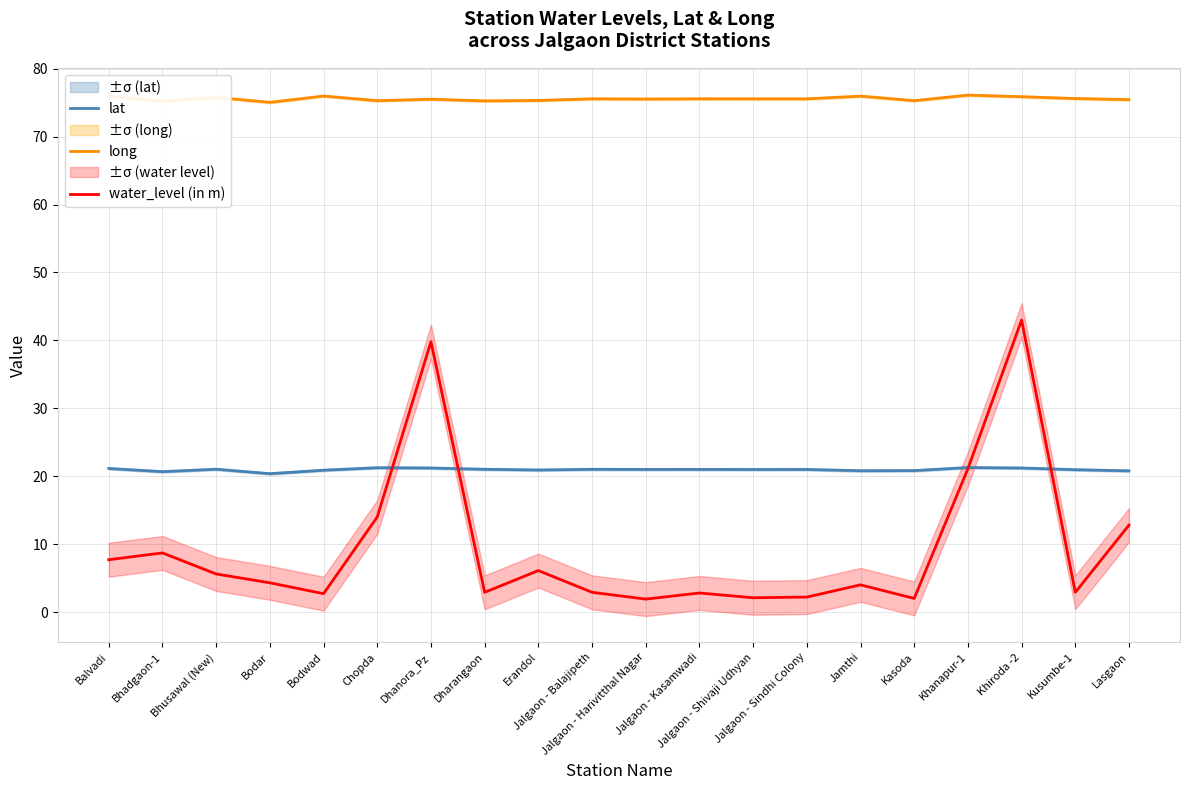

At which category does long reach its first local peak?

Bhusawal (New)